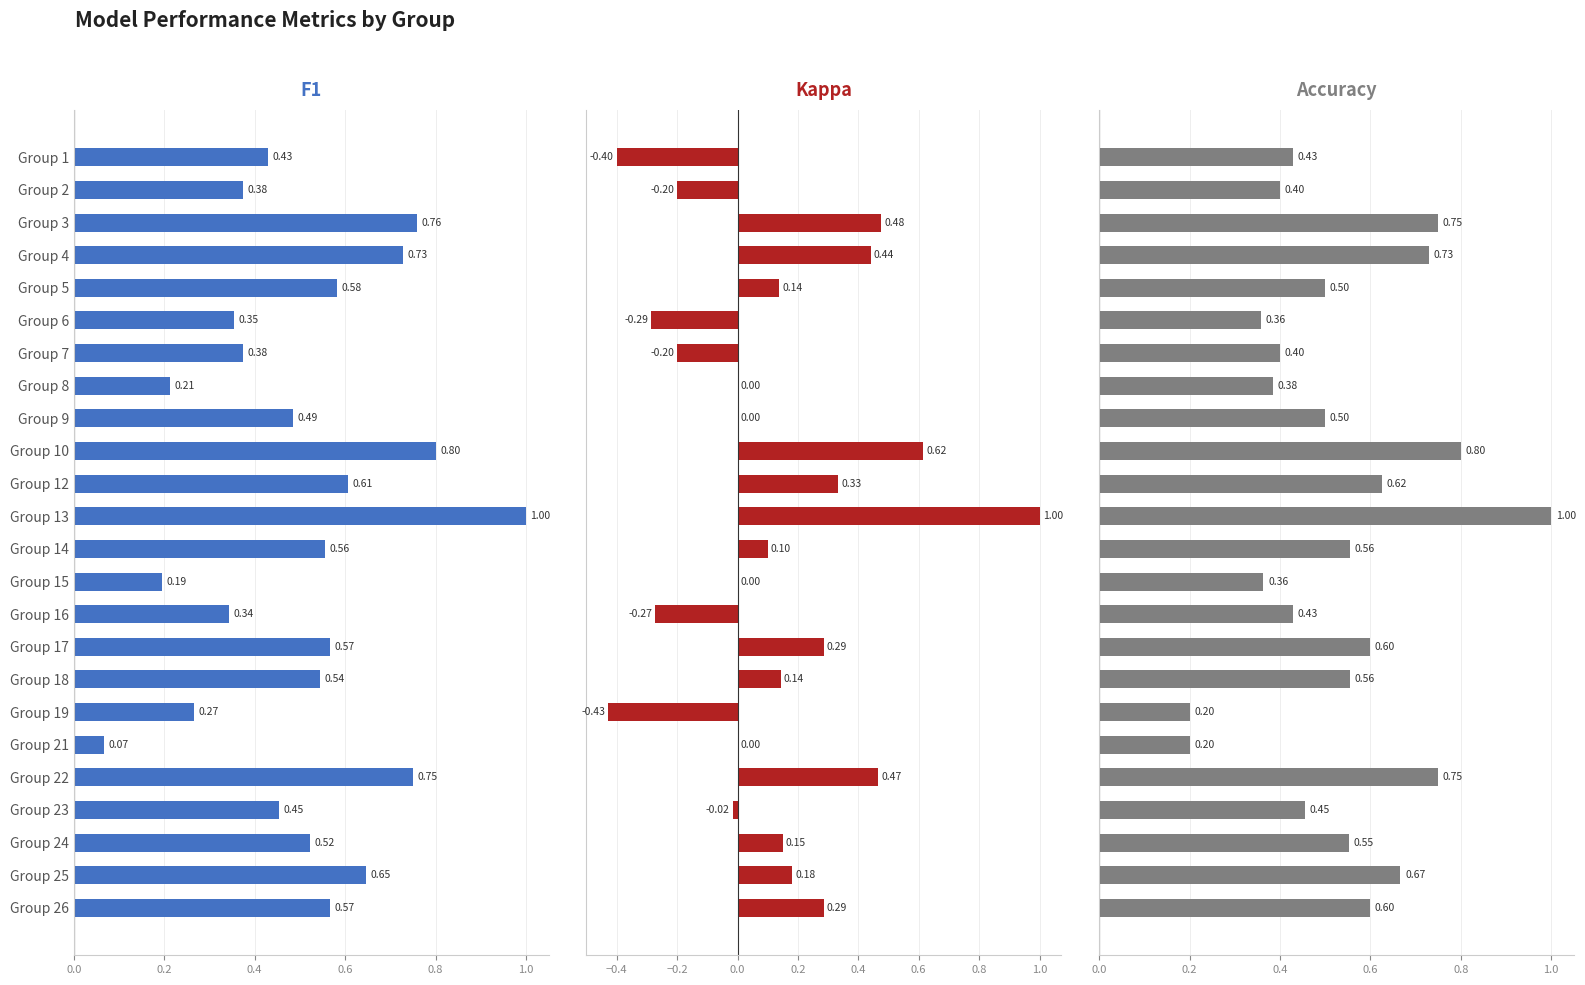

How many bars are there in each group?

3